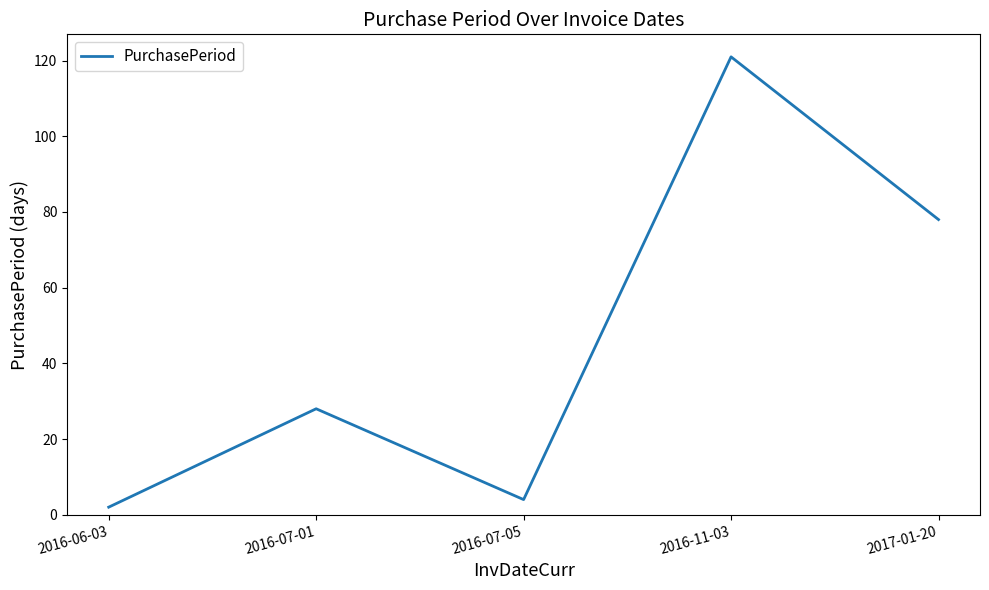

Which has a higher value, 2016-06-03 or 2016-07-01?

2016-07-01